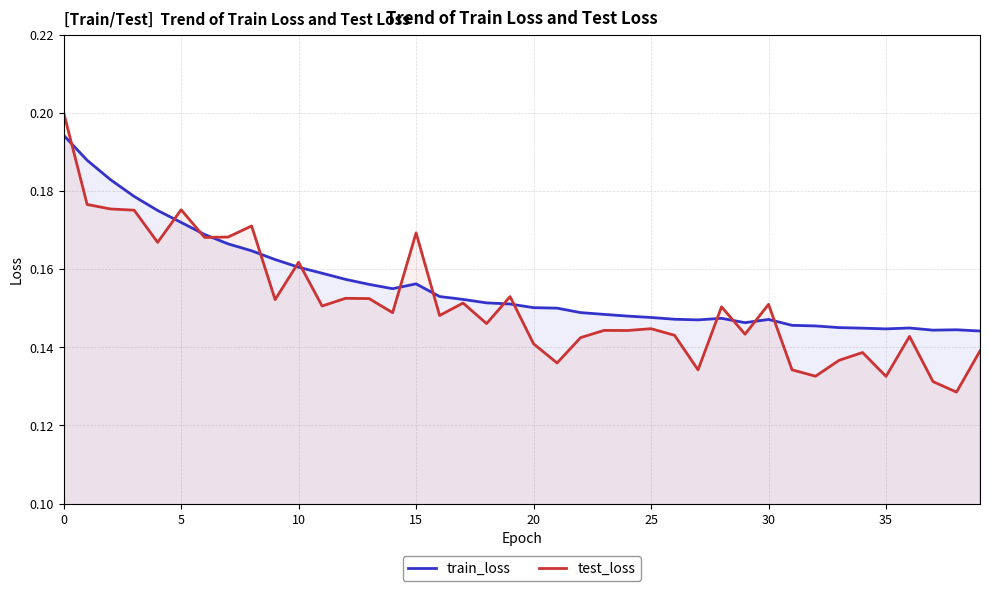

At 5, list the series in order from largest to smallest.

test_loss, train_loss